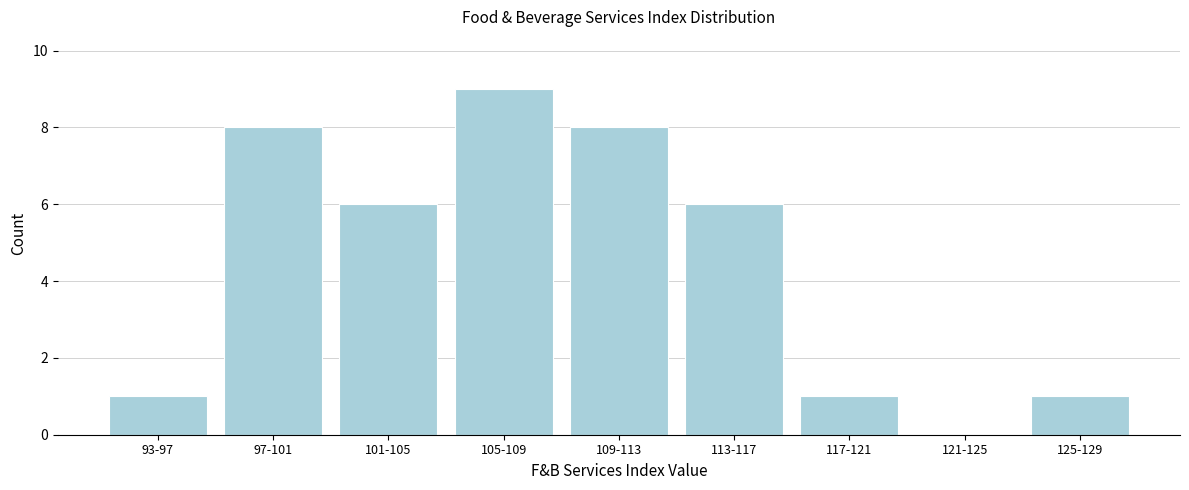

Reading left to right, extract all data points from this chart.

93-97=1	97-101=8	101-105=6	105-109=9	109-113=8	113-117=6	117-121=1	121-125=0	125-129=1